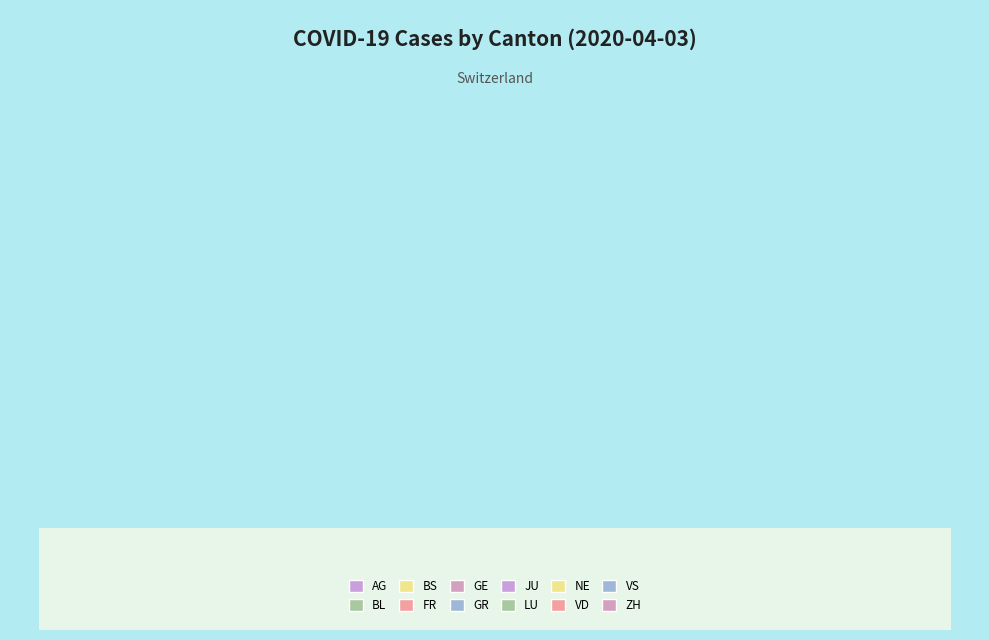

True or false: VD accounts for 32% of the total.

False